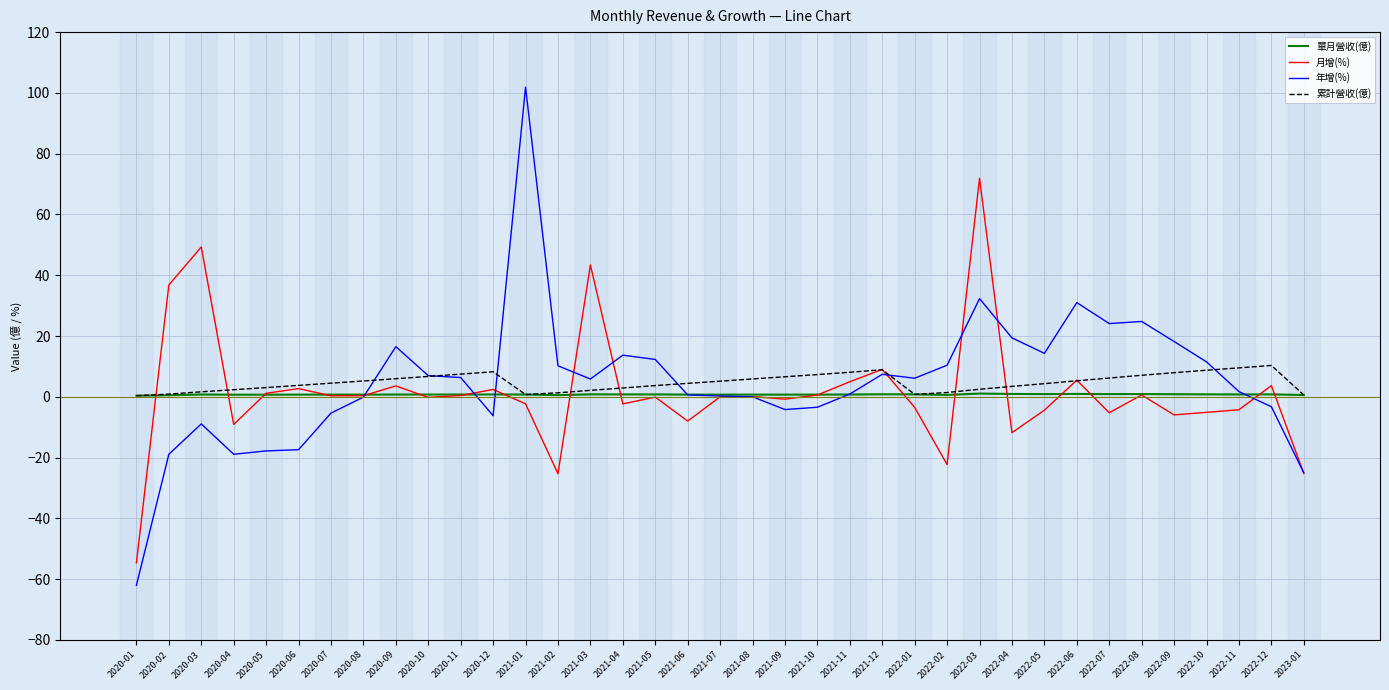

True or false: 單月營收(億) has a value of 0.8 at 2022-10.

True